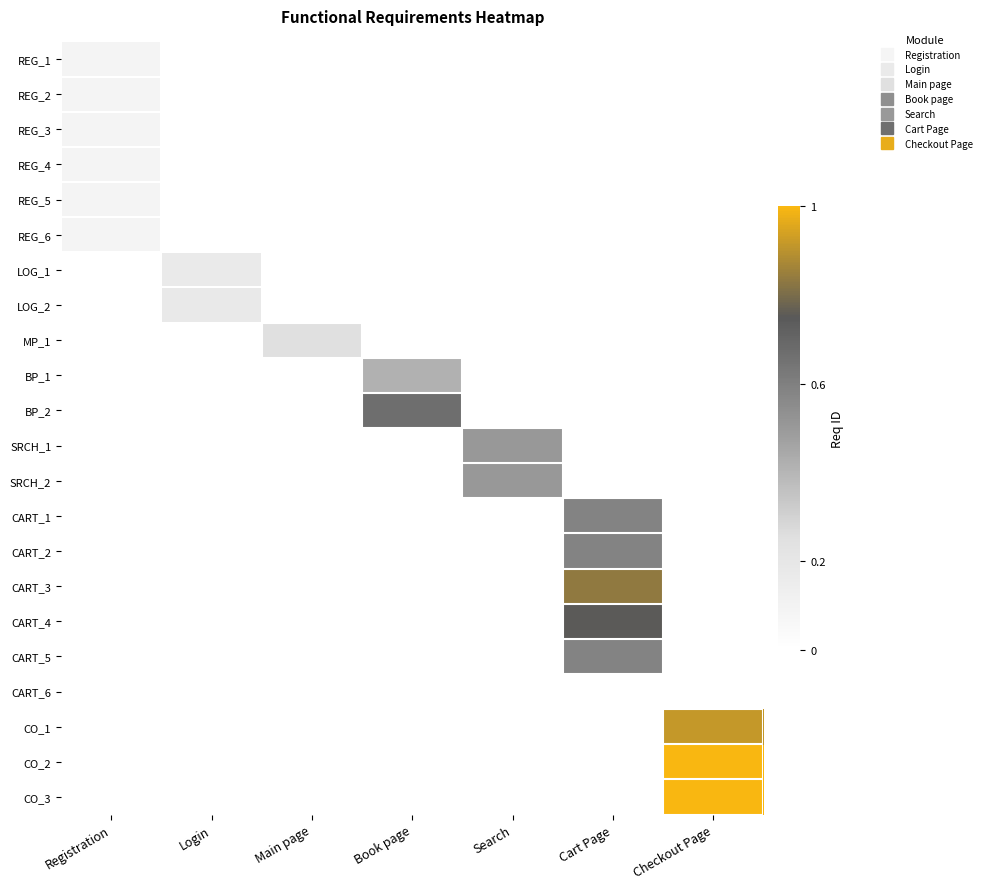

List the series in order of their peak value, highest first.

CO_2, CO_3, CO_1, CART_3, CART_4, BP_2, CART_1, CART_2, CART_5, SRCH_1, SRCH_2, BP_1, MP_1, LOG_2, LOG_1, REG_1, REG_2, REG_3, REG_4, REG_5, REG_6, CART_6